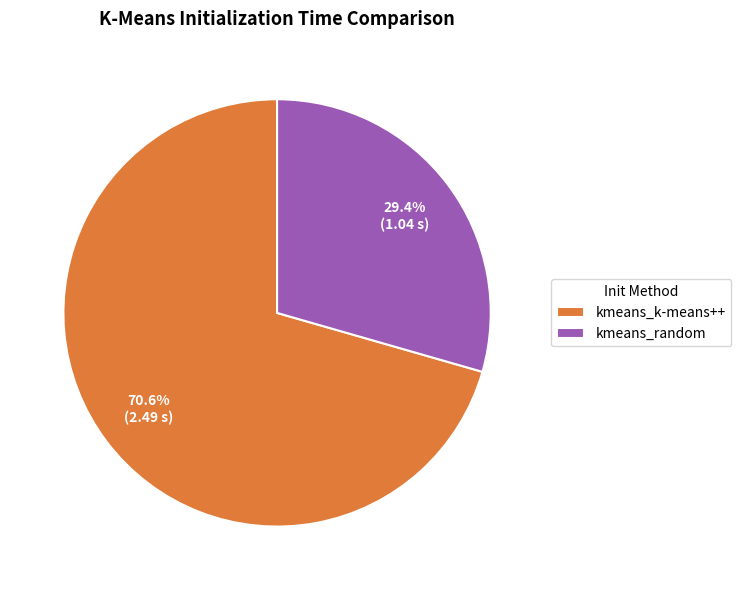

Count the number of slices in the pie.

2